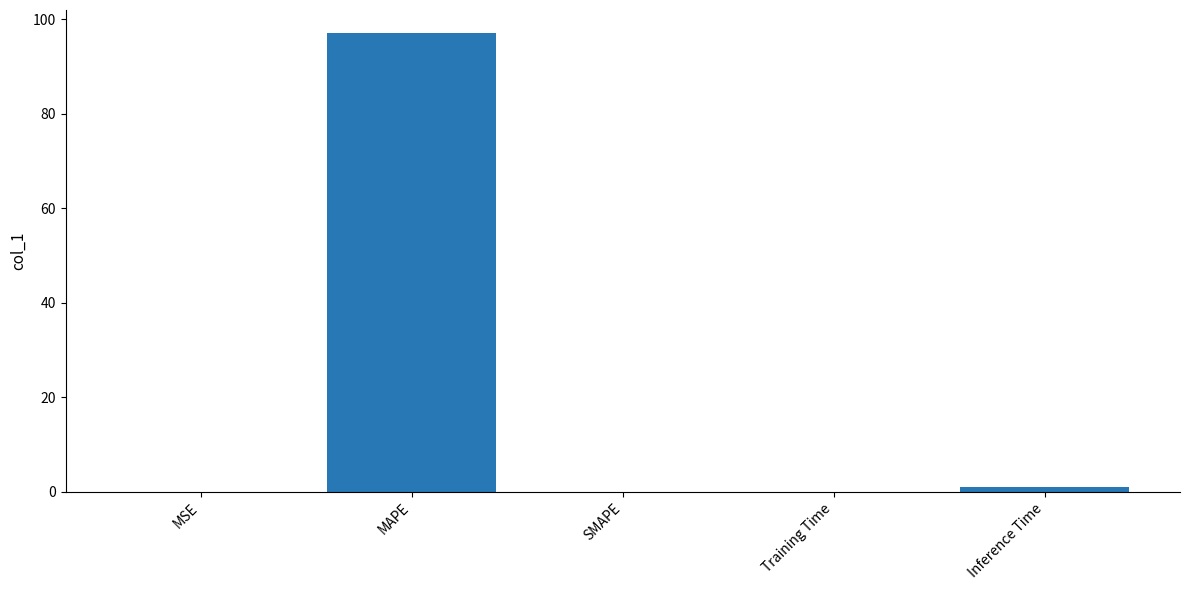

Which has a higher value, Inference Time or MSE?

Inference Time